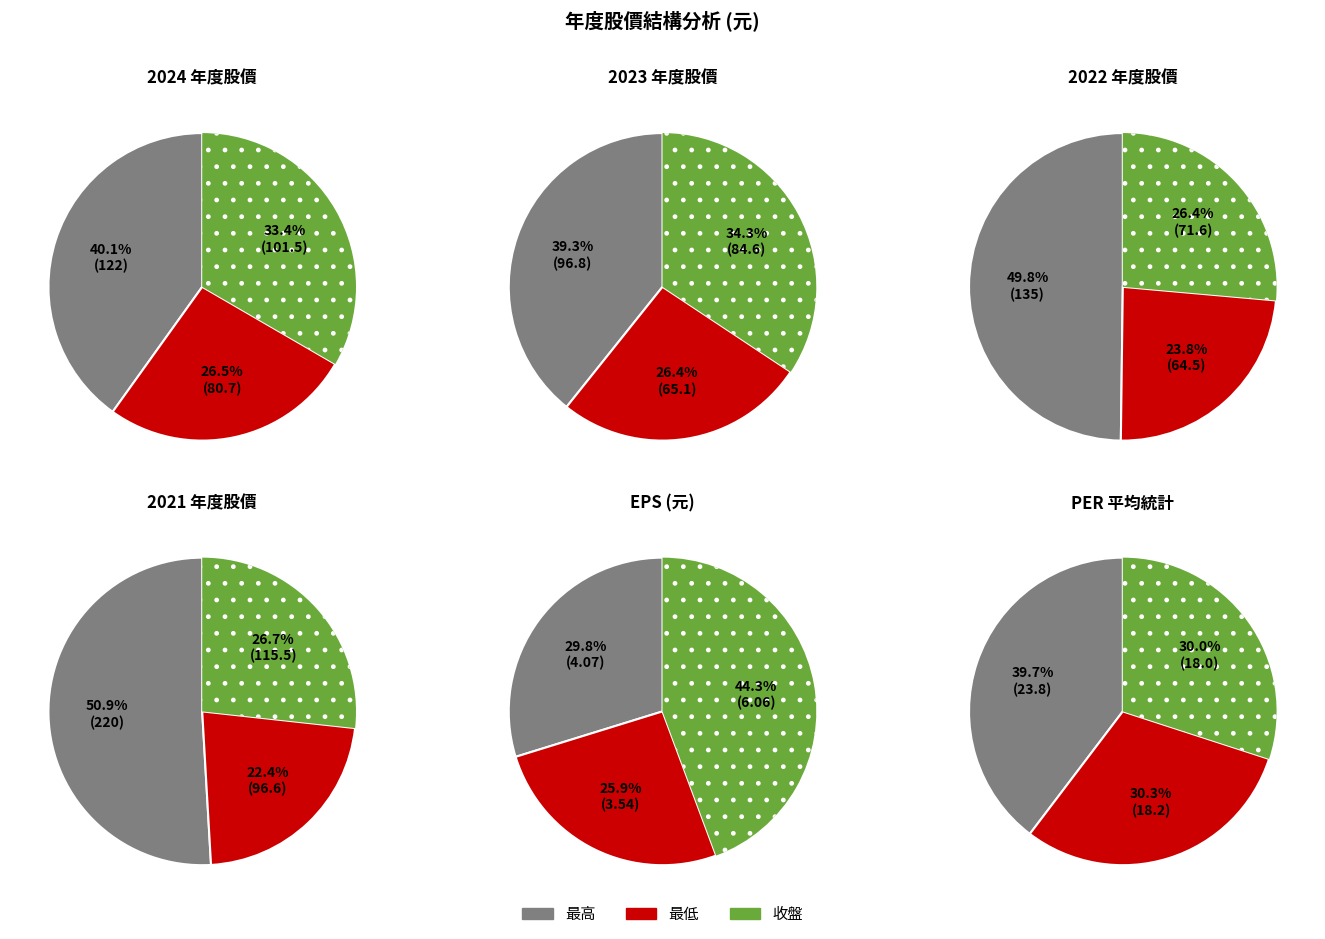

Between 2023 and 2022, which is larger?

2022